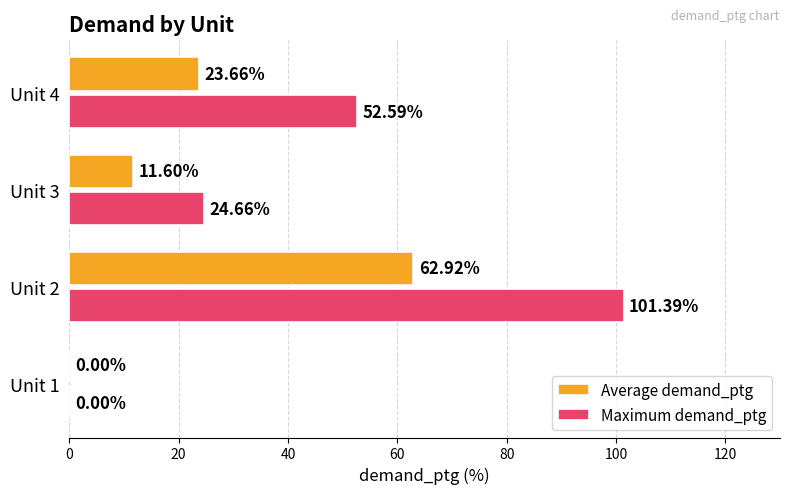

Between Unit 3 and Unit 4, which series saw the biggest shift?

Maximum demand_ptg